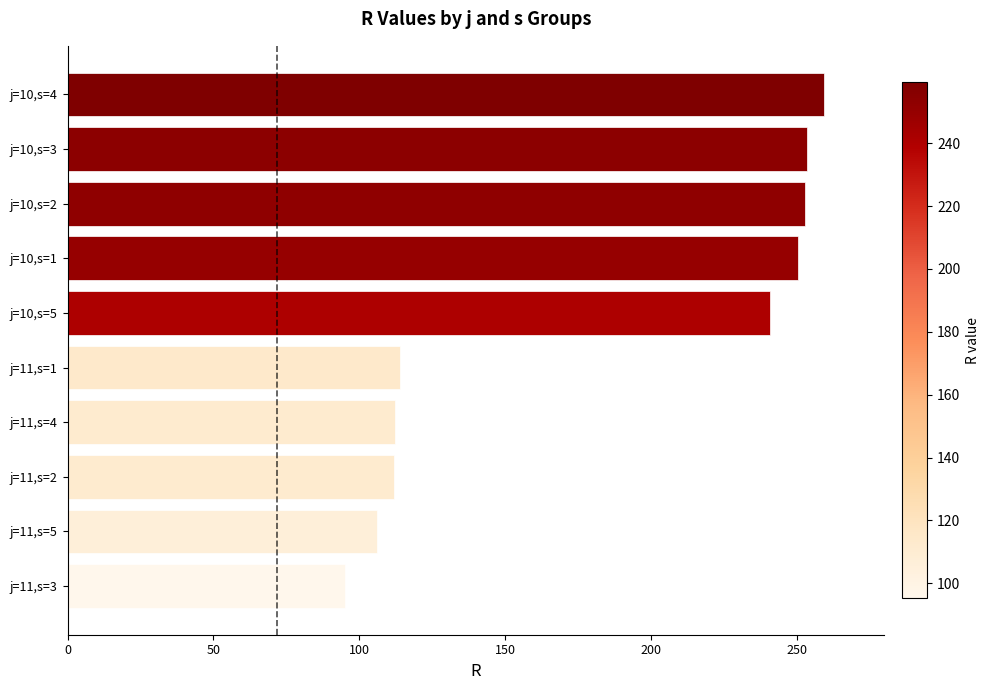

What value does the data have at j=10,s=5?

241.0